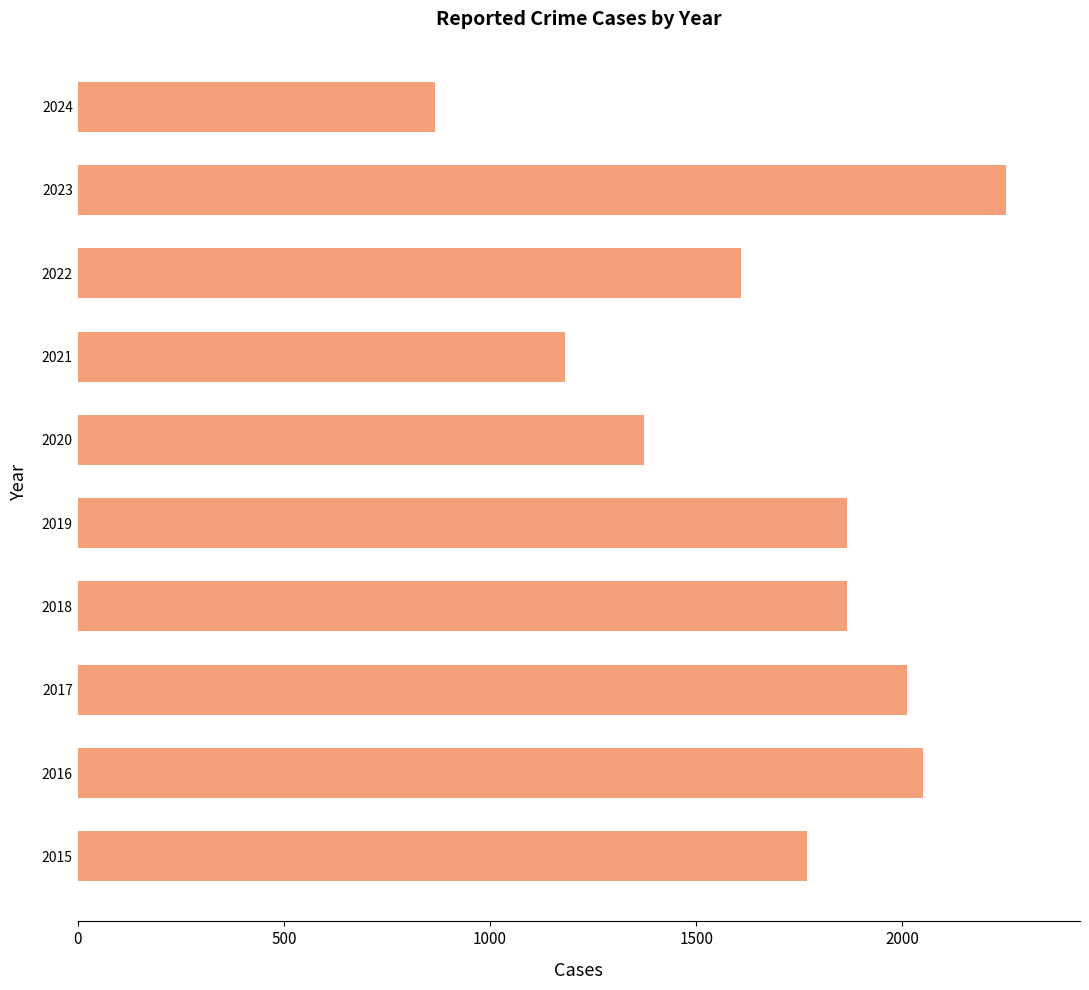

How many data points does each series have?

10